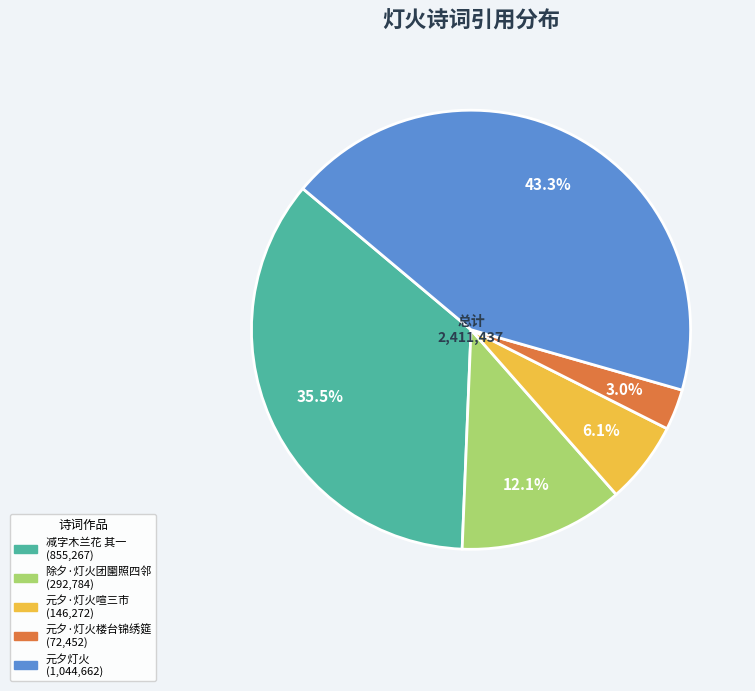

How many segments does this pie chart have?

5